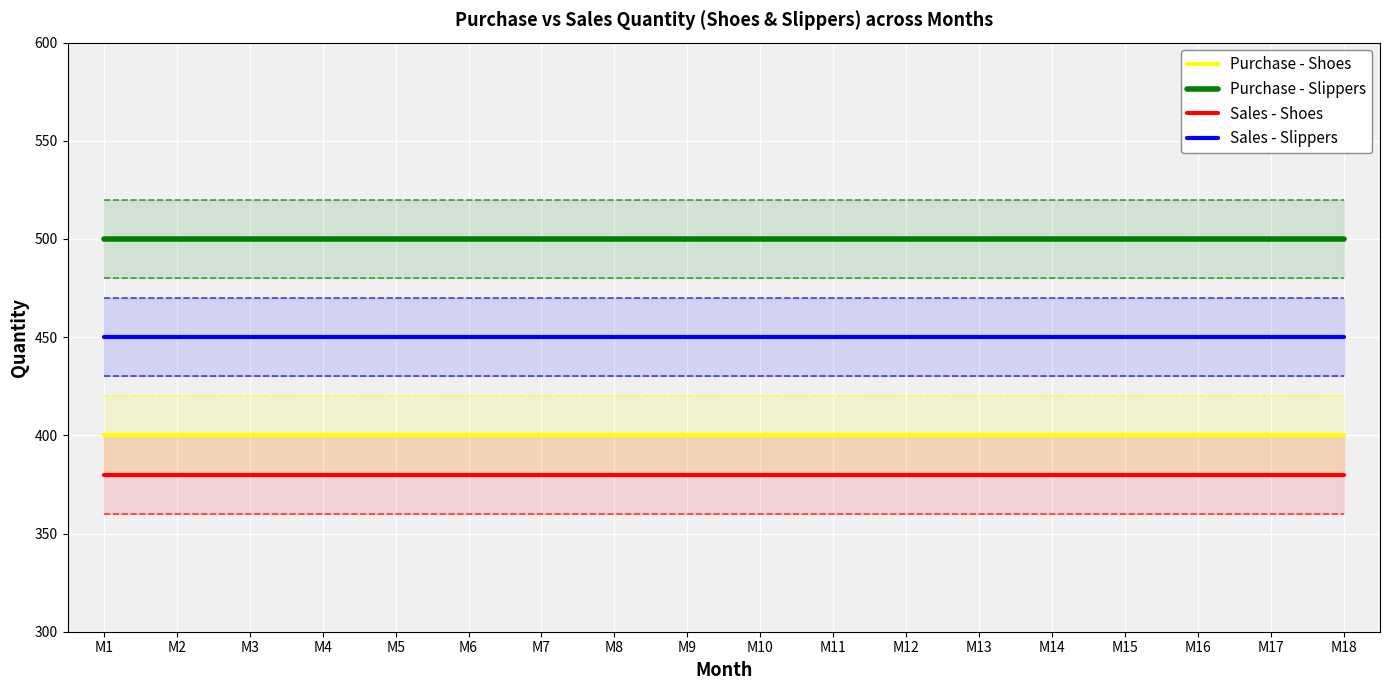

Which label corresponds to the smallest value in the chart?

M1